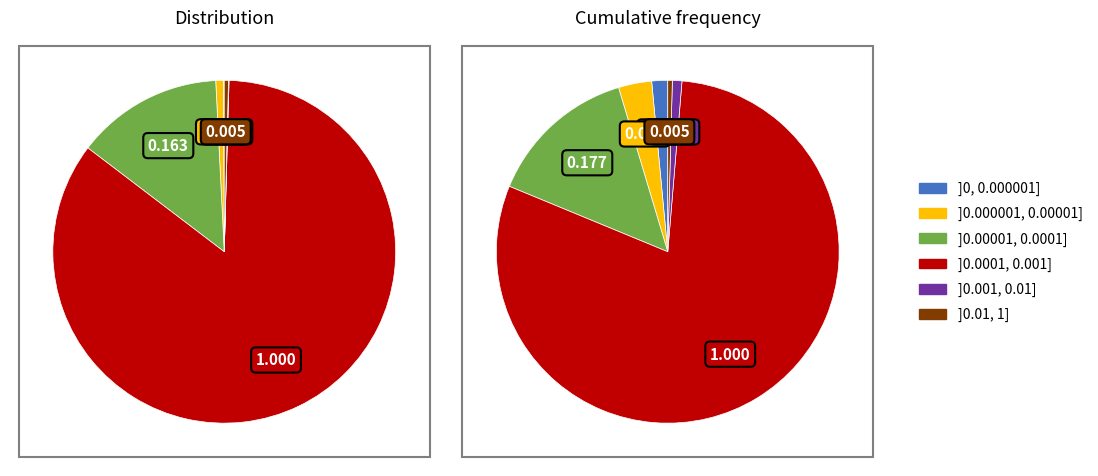

How many slices are in this pie chart?

6